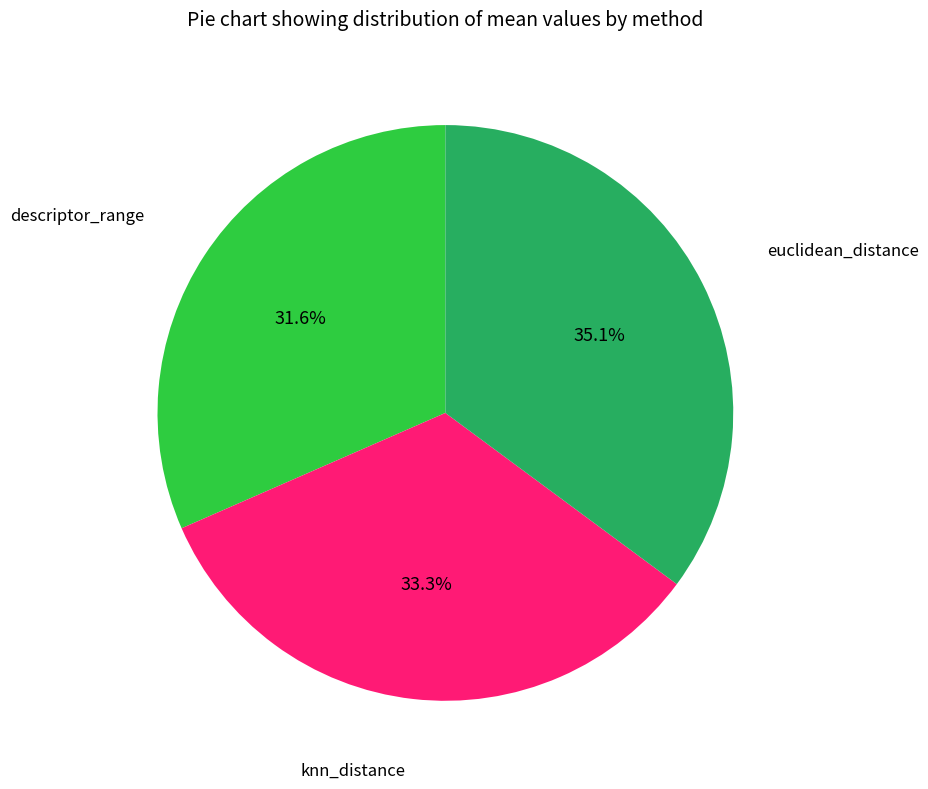

Is there any slice that represents more than half of the pie?

No